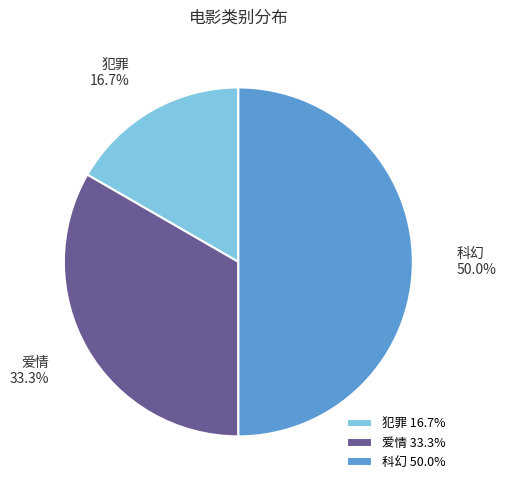

What percentage is the 科幻 slice, to the nearest percent?

50%